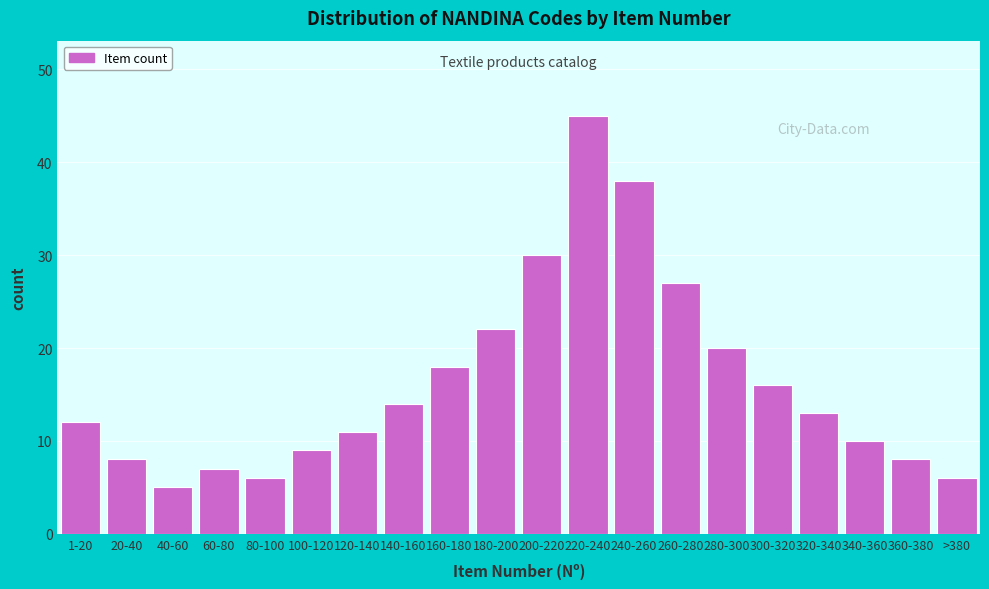

Reading left to right, what are all the values shown in this chart?

1-20=12	20-40=8	40-60=5	60-80=7	80-100=6	100-120=9	120-140=11	140-160=14	160-180=18	180-200=22	200-220=30	220-240=45	240-260=38	260-280=27	280-300=20	300-320=16	320-340=13	340-360=10	360-380=8	>380=6